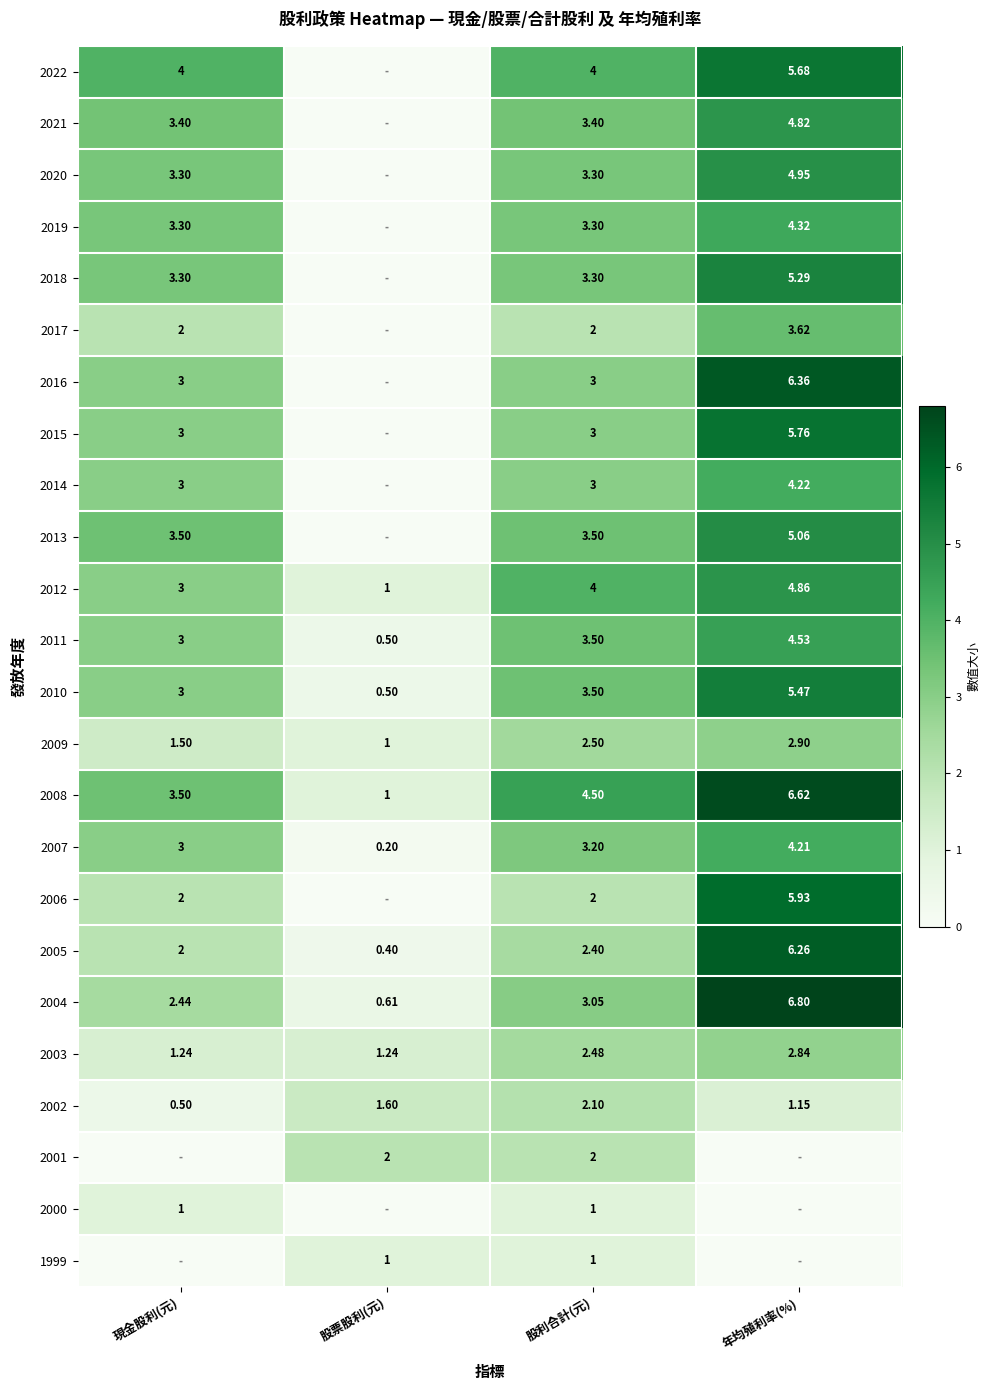

Which category has the highest value in the 2010 series?

年均殖利率(%)